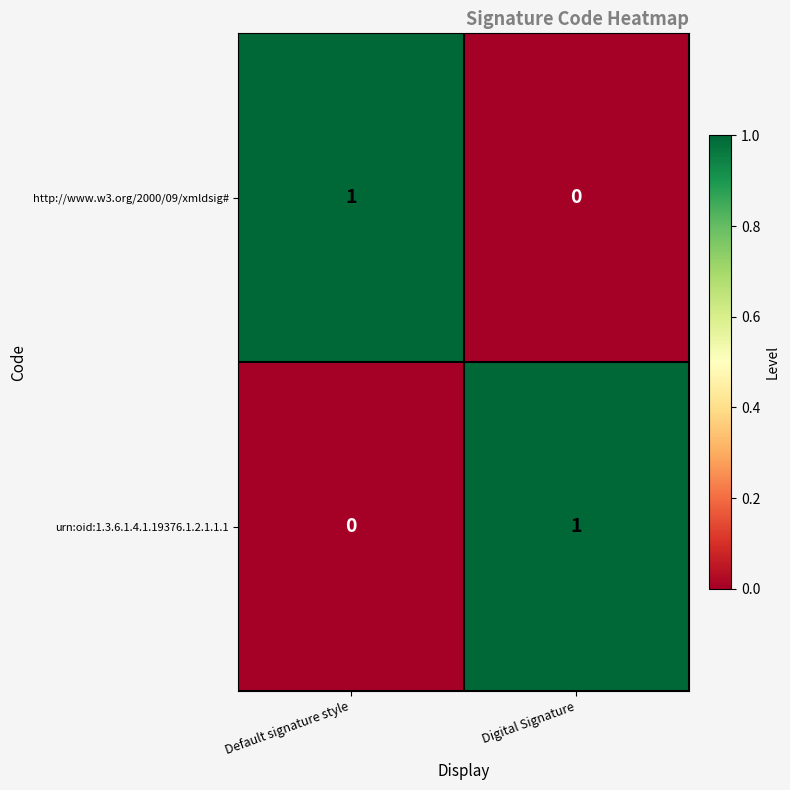

Where is urn:oid:1.3.6.1.4.1.19376.1.2.1.1.1 nearest to the value 0?

Default signature style